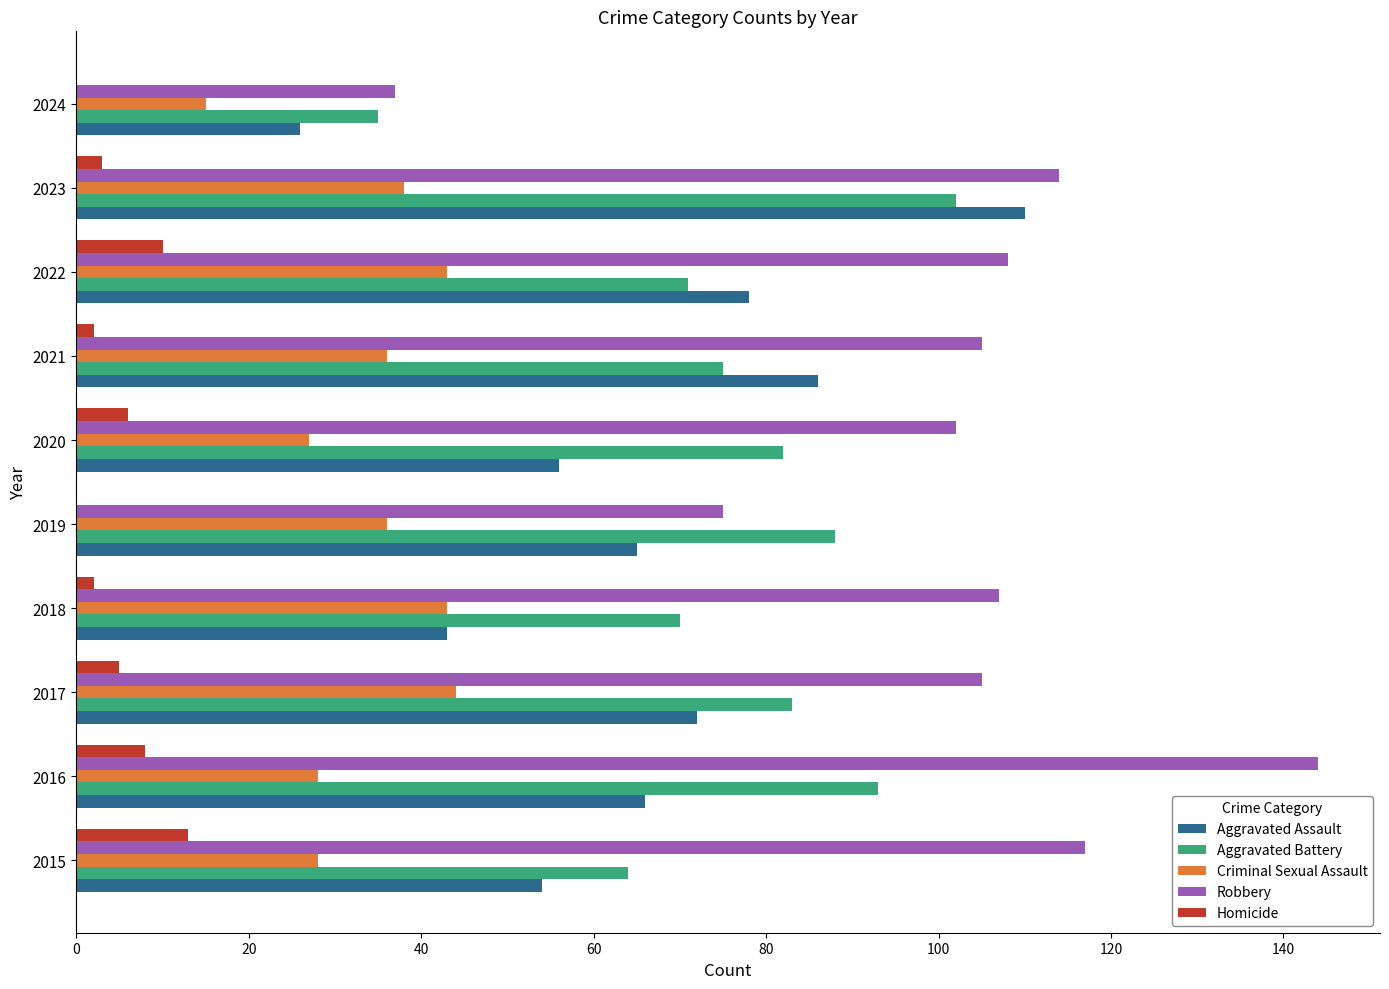

At which category is the sum across all series the highest?

2023